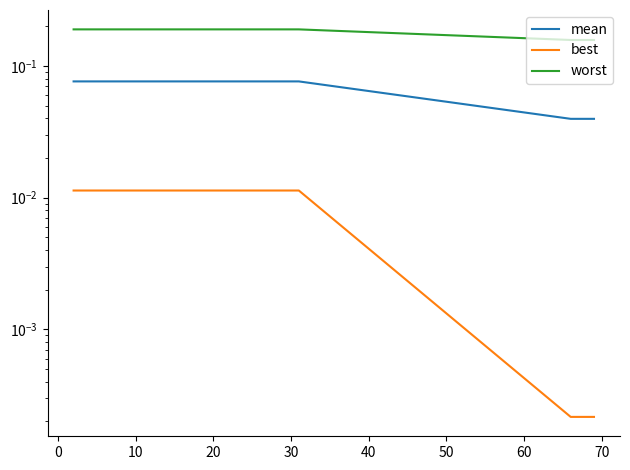

True or false: mean and best intersect in this chart.

False